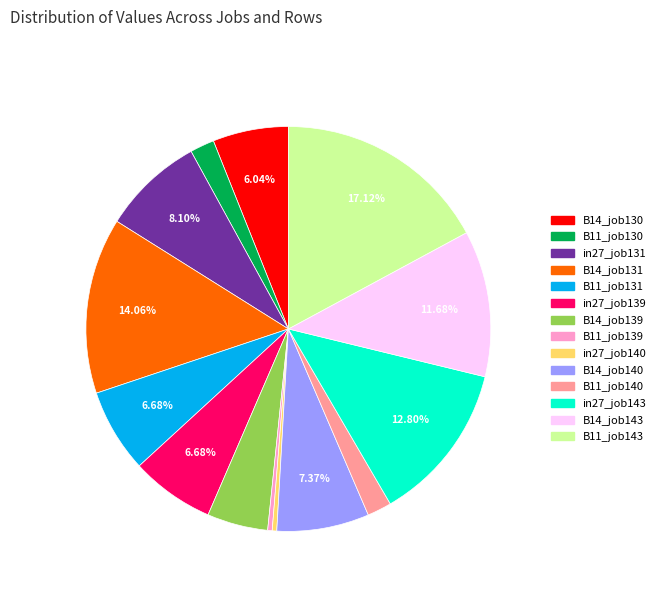

Which category has the biggest portion of the pie?

B11_job143